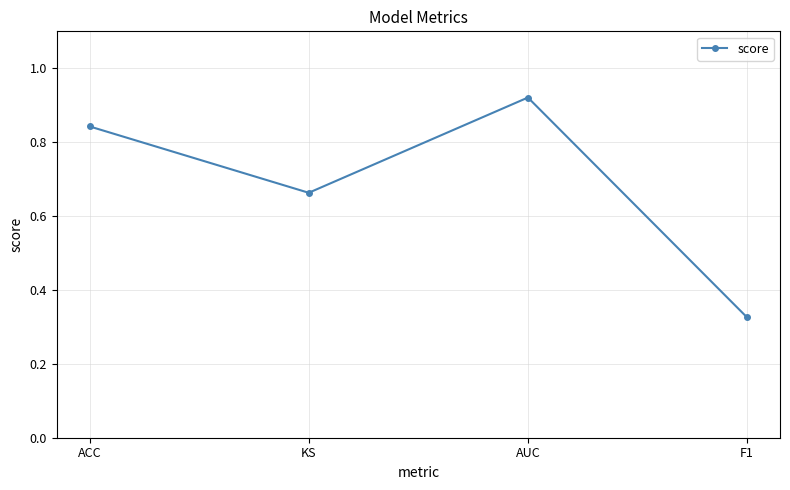

At which category does the data reach its first local peak?

AUC